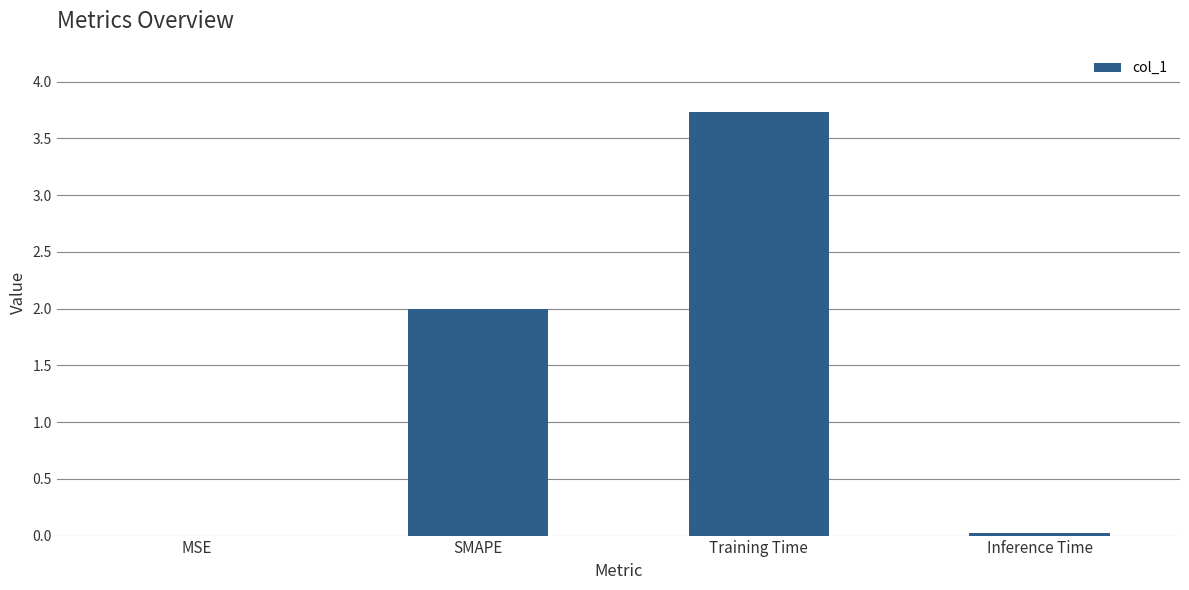

What is the average value?

1.4